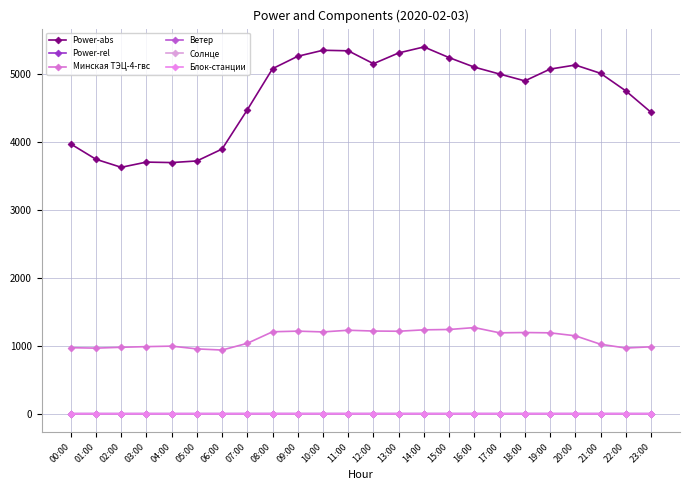

Between 02:00 and 07:00, which series saw the biggest shift?

Power-abs